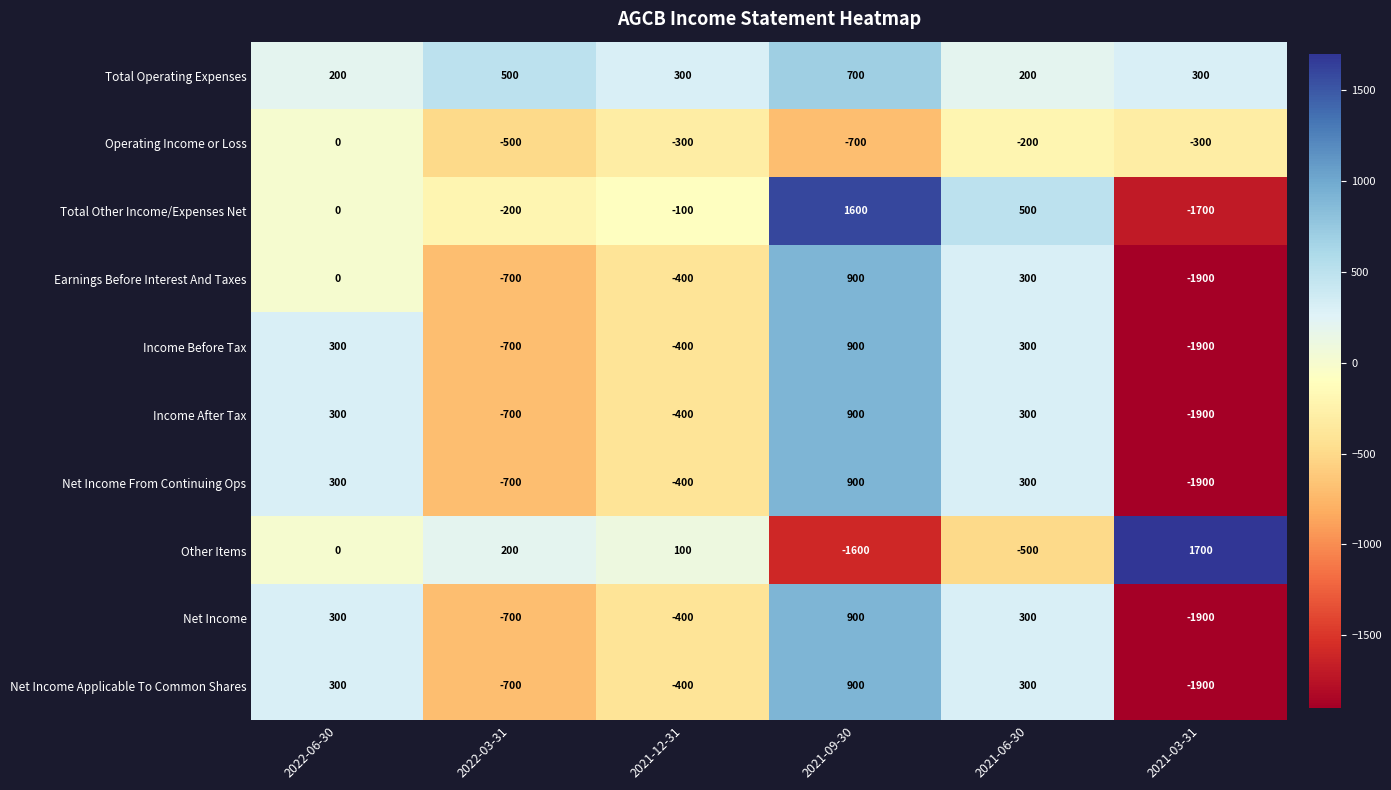

At which category is the sum across all series the highest?

2021-09-30